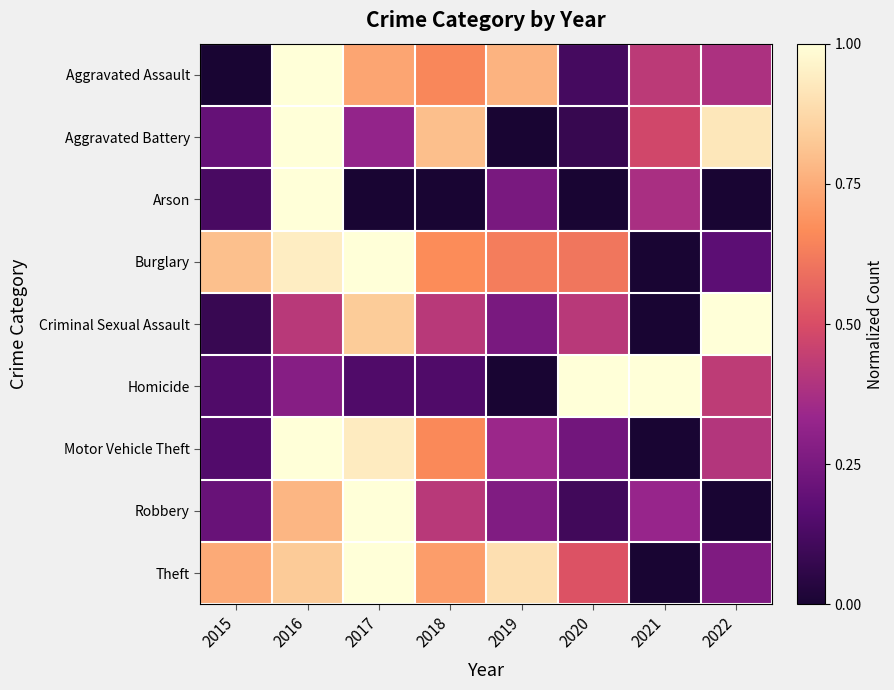

Between 2015 and 2016, which series saw the biggest shift?

Aggravated Assault